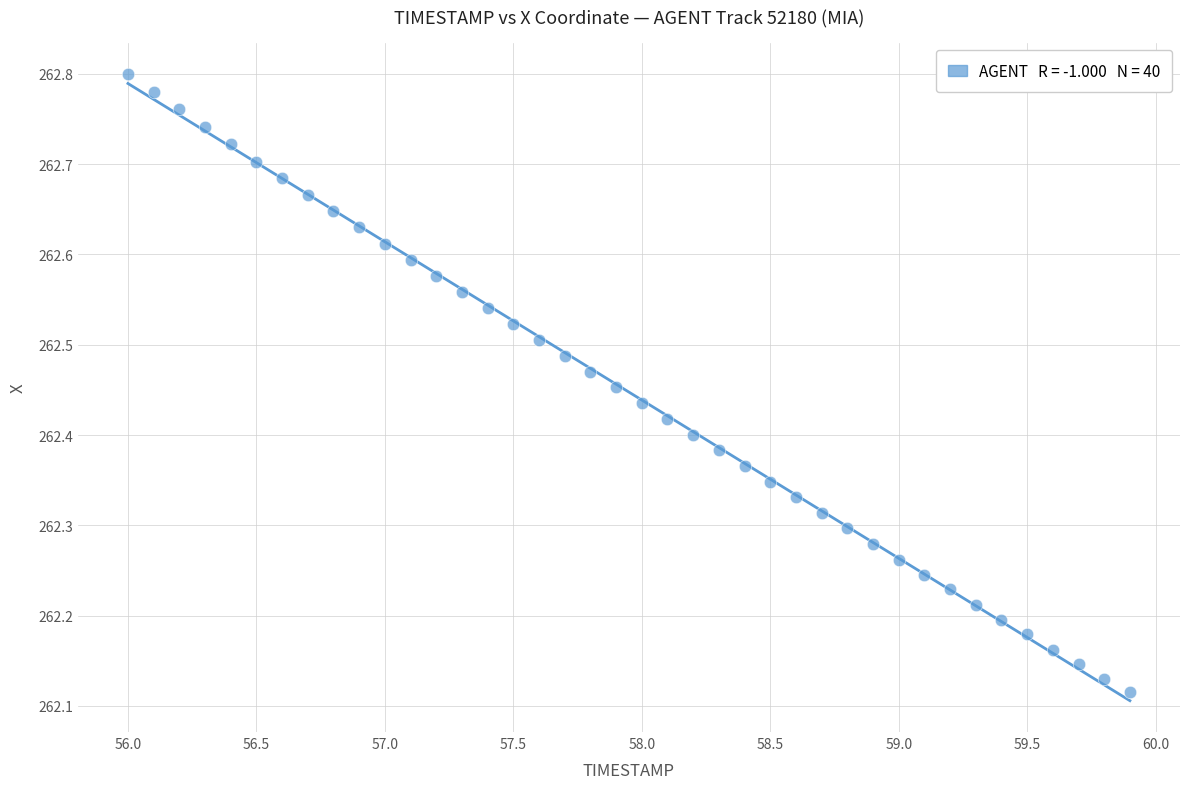

What is the range of X values (max minus min)?

3.9